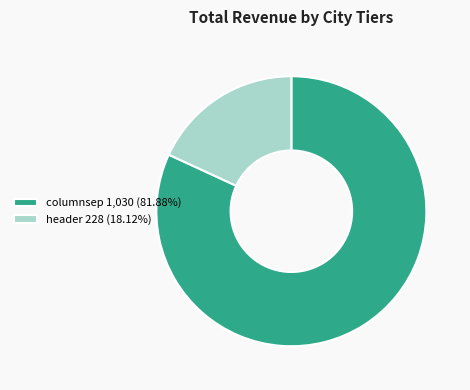

True or false: header accounts for 18% of the total.

True